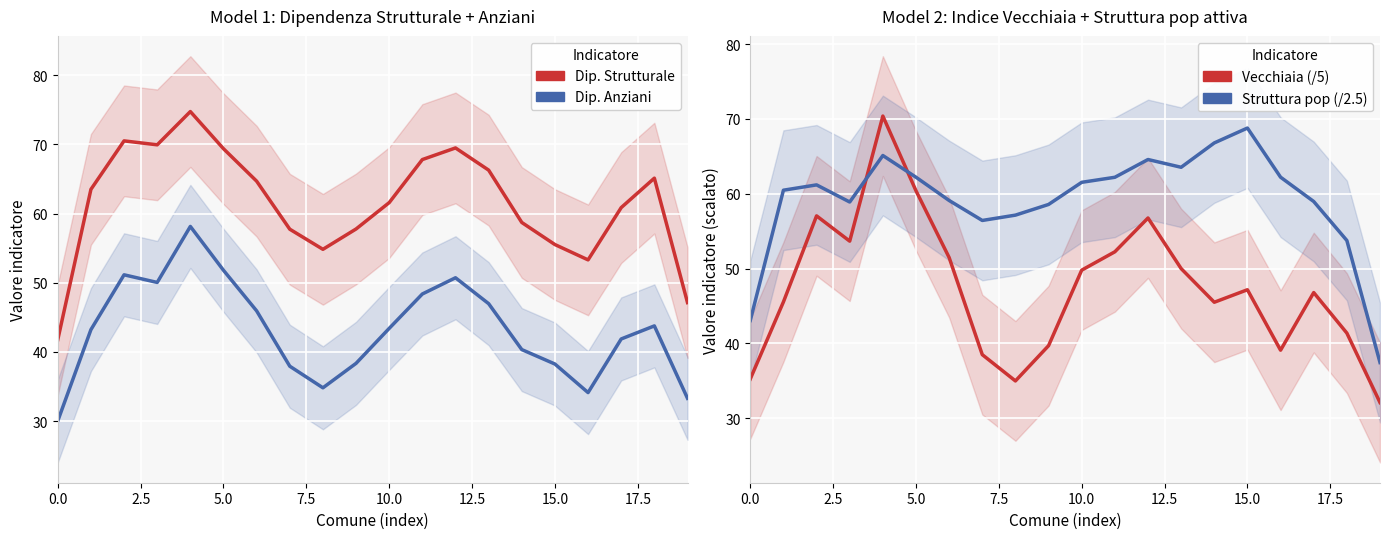

What is the difference between the maximum and second lowest values in the Vecchiaia (/5) series?

35.4